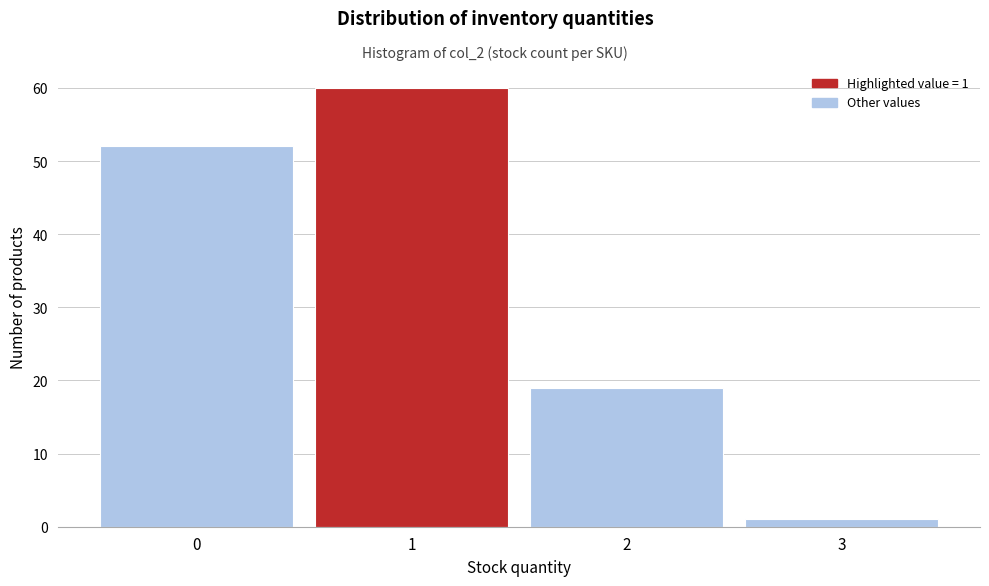

Reading left to right, transcribe all the data shown in this chart.

52	60	19	1